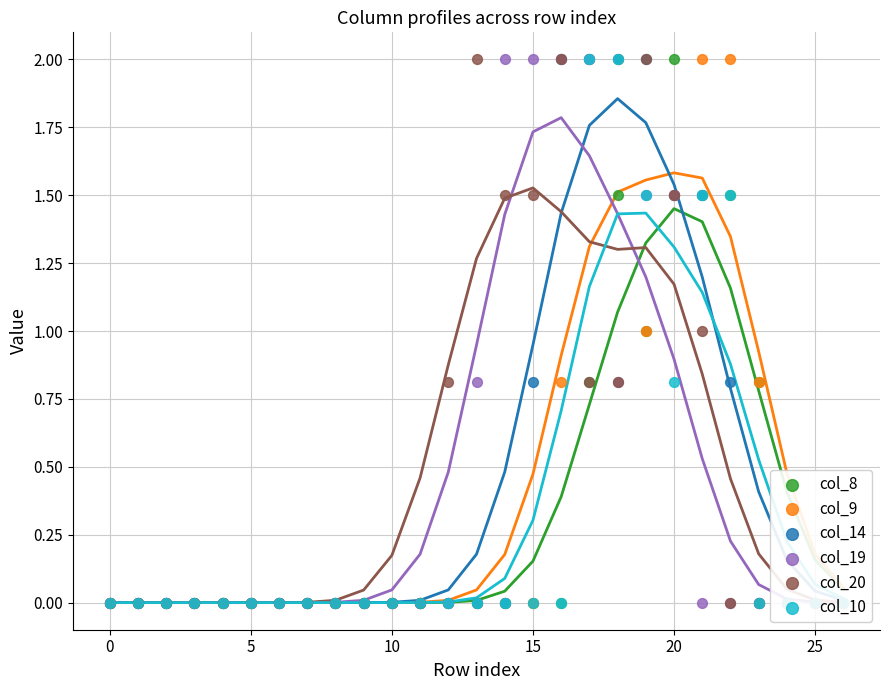

Which series has the largest Y range (max minus min)?

col_8